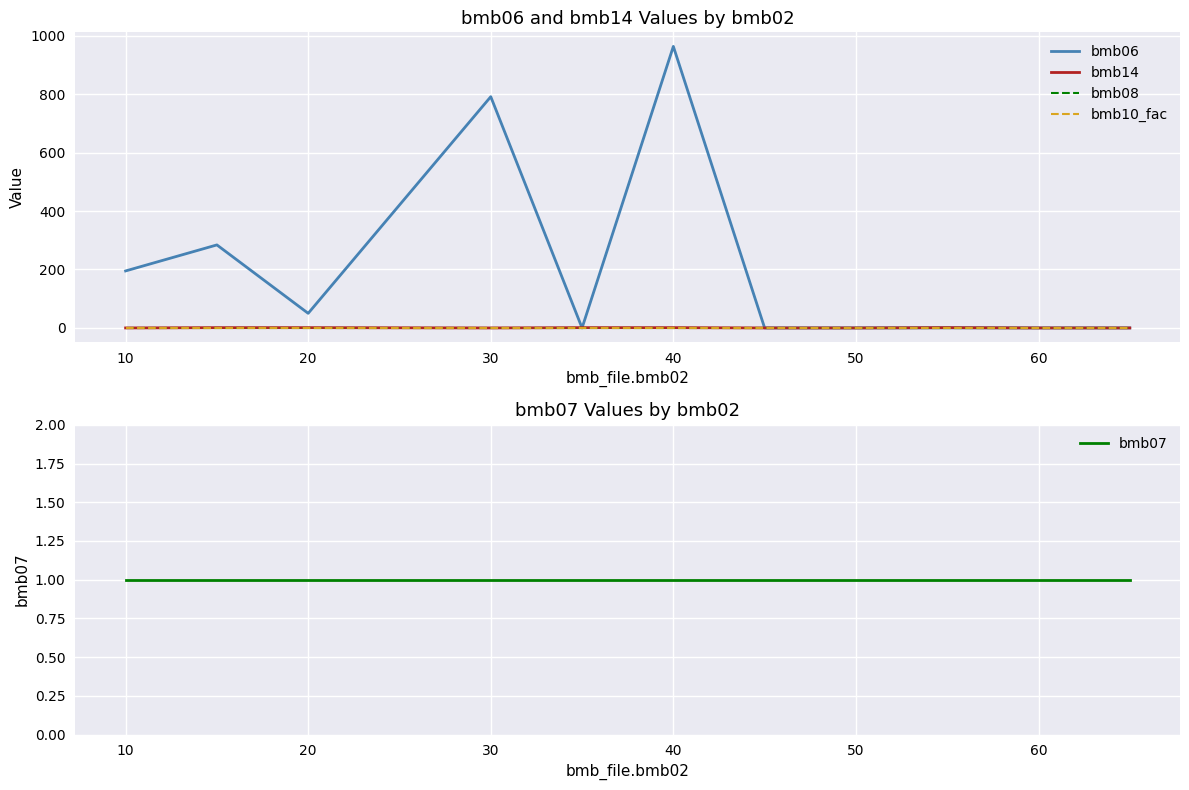

What is the difference between the second highest and second lowest values in the bmb06 series?

791.0